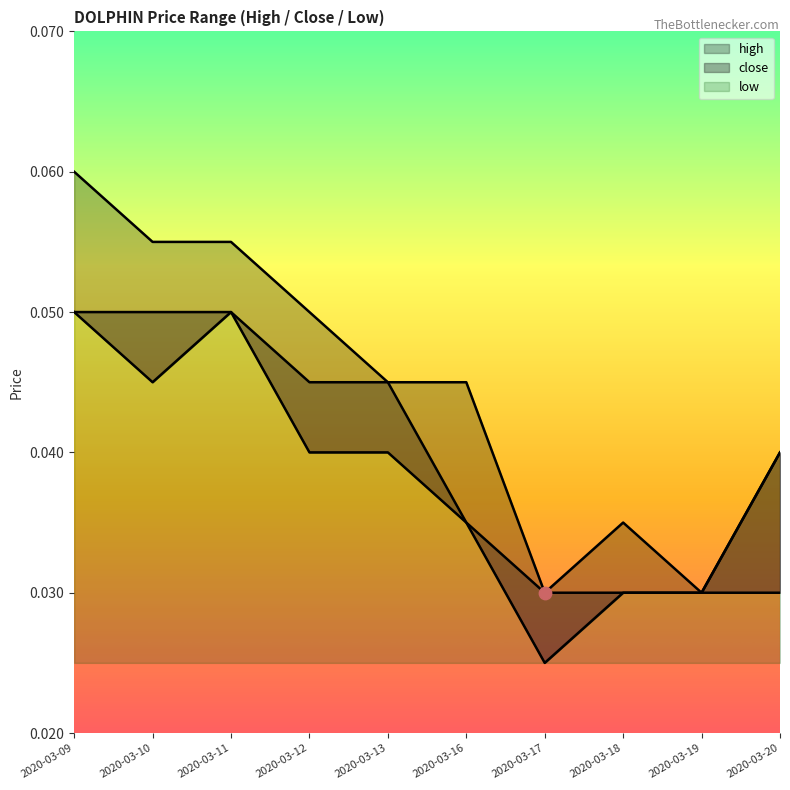

At which category is the sum across all series the highest?

2020-03-09